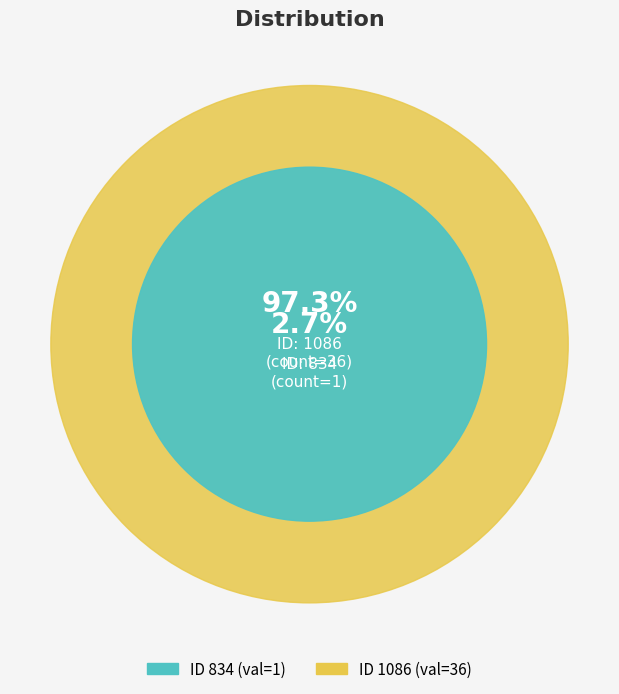

What is the smallest slice in the pie chart?

834